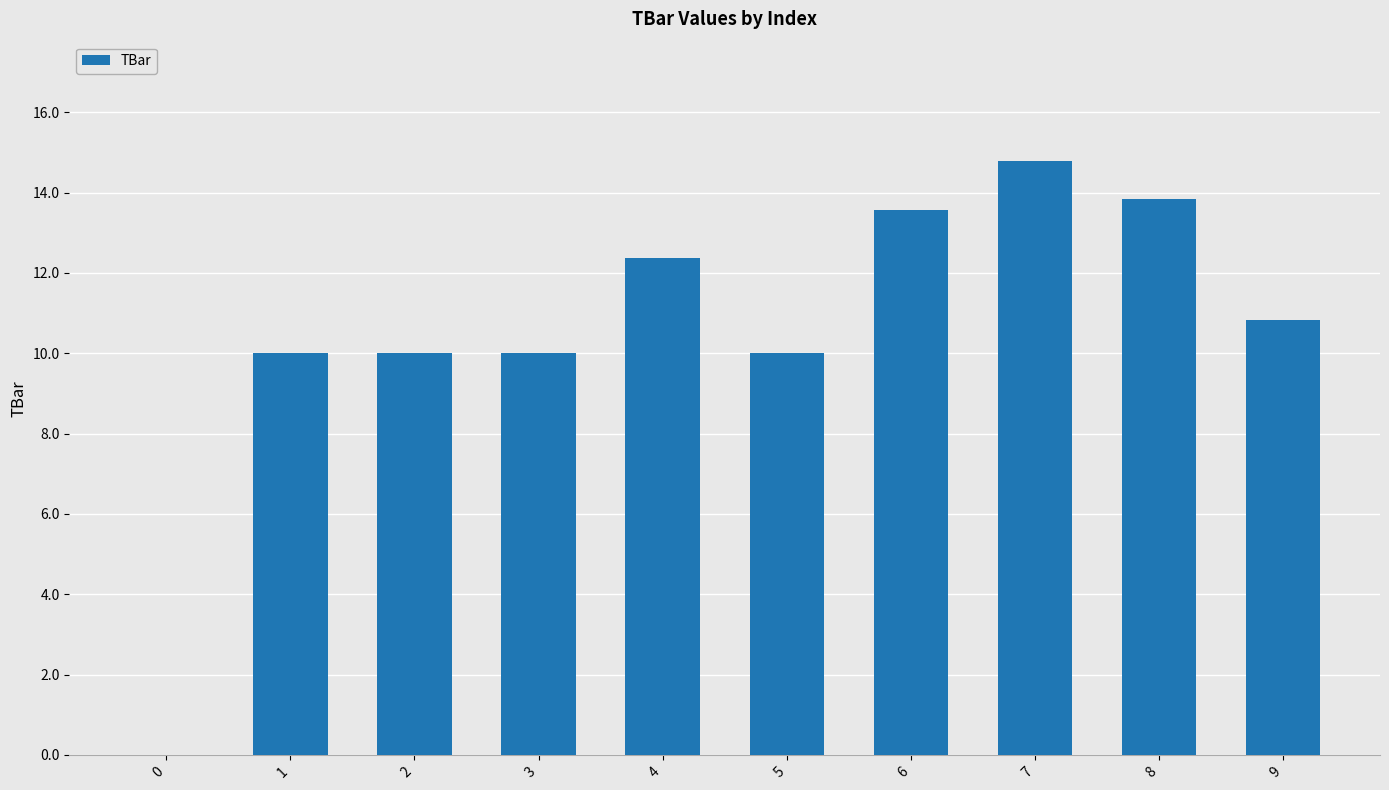

Reading left to right, list all the values displayed in this chart.

0.0	10.0	10.0	10.0	12.4	10.0	13.6	14.8	13.8	10.8